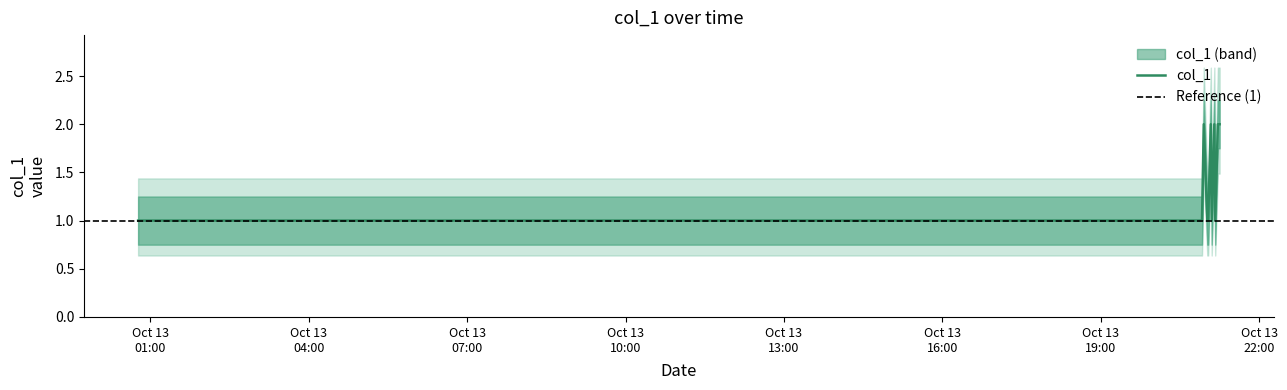

Which category has the highest value across all series?

2019-10-13 20:57:00